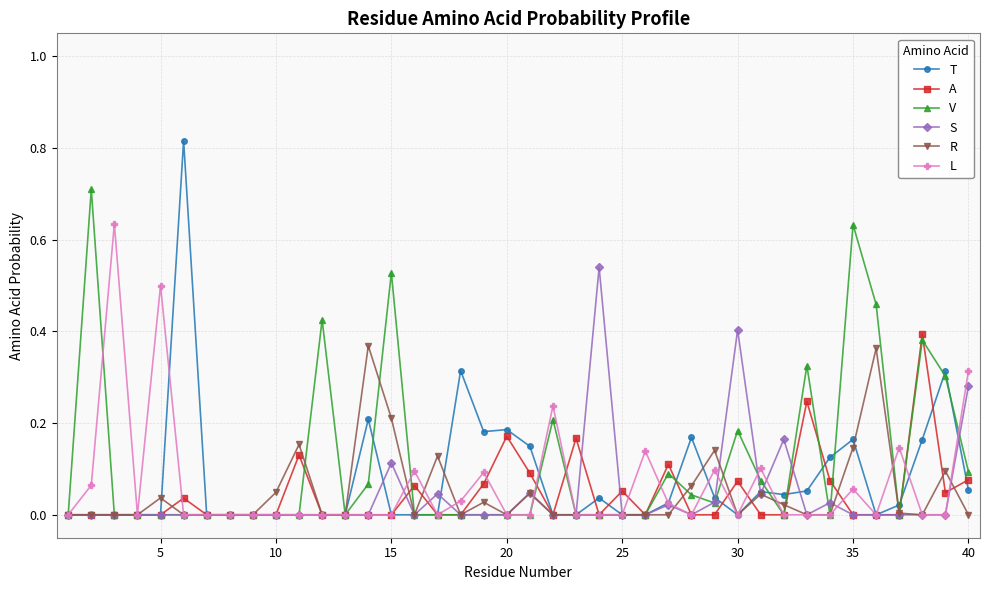

Which series has the widest spread of values?

T